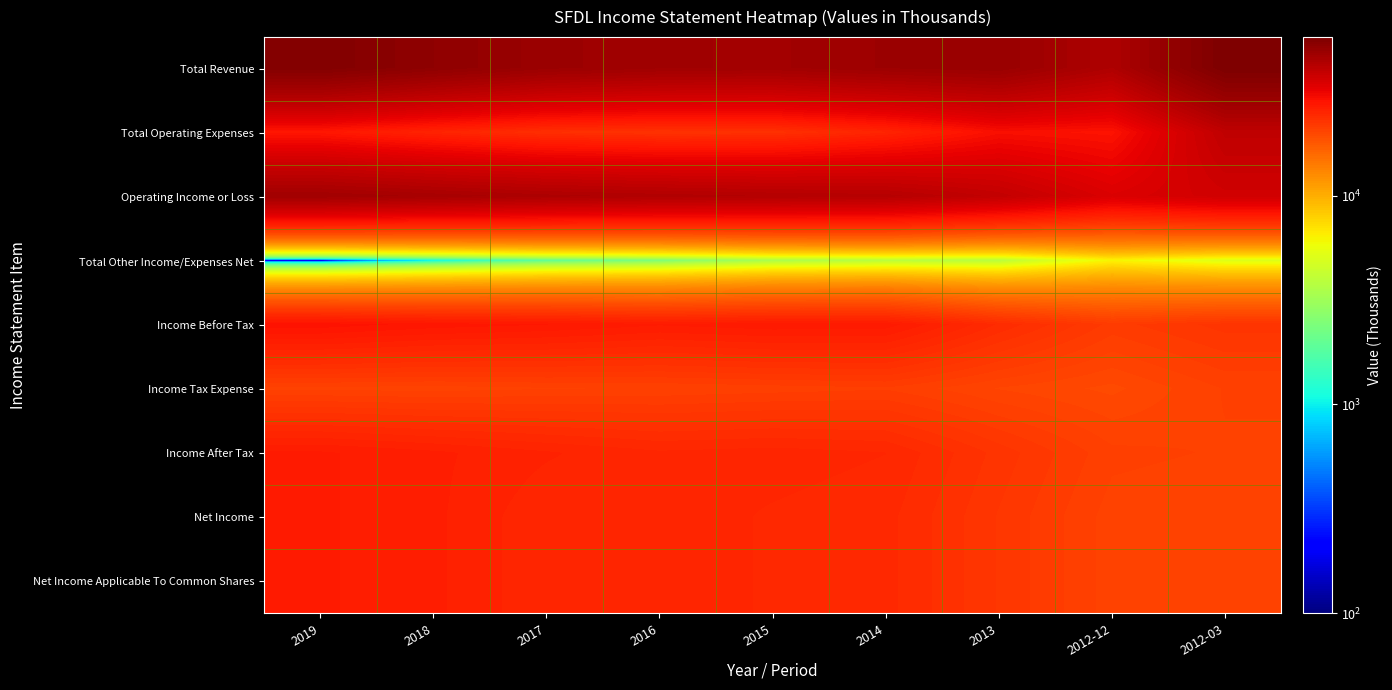

At which category is the sum across all series the highest?

2019